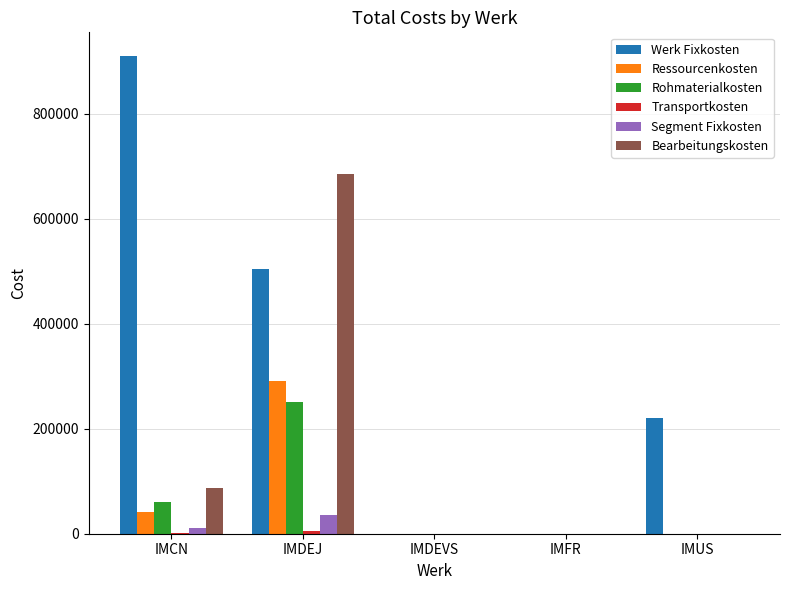

What is the average value of the Segment Fixkosten series?

9200.0